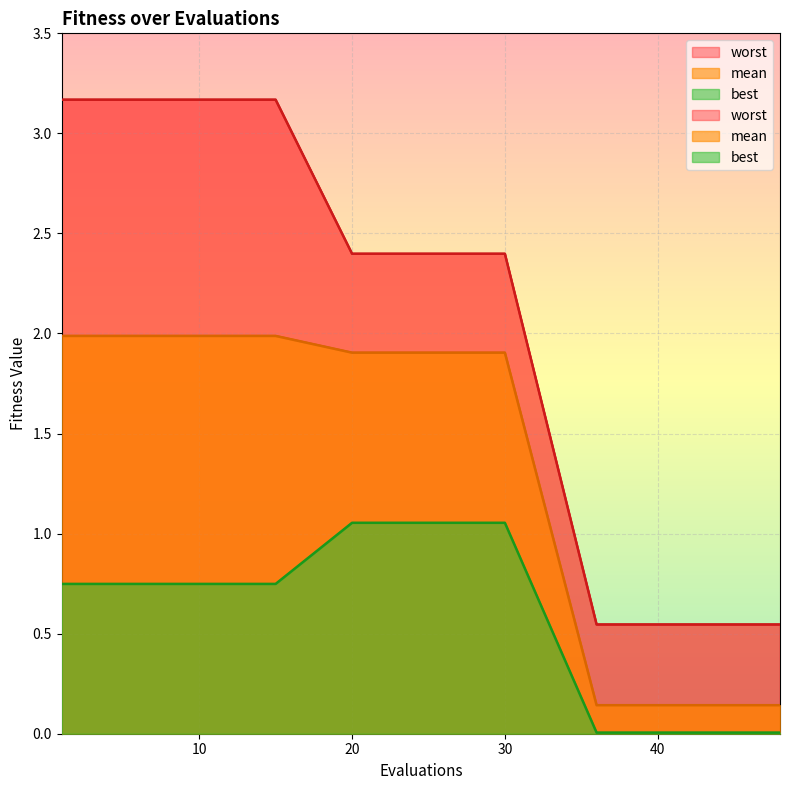

Which series has the widest spread of values?

worst